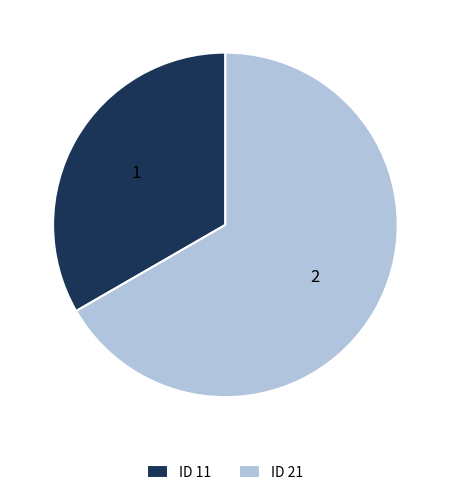

Rank the categories by value from highest to lowest.

ID 21, ID 11